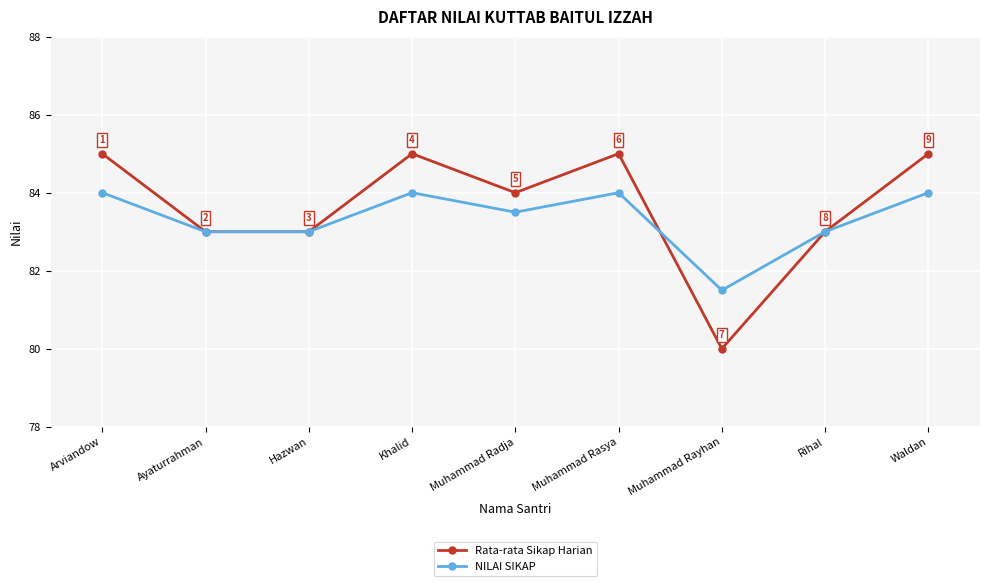

At which category does Rata-rata Sikap Harian reach its first local peak?

Khalid